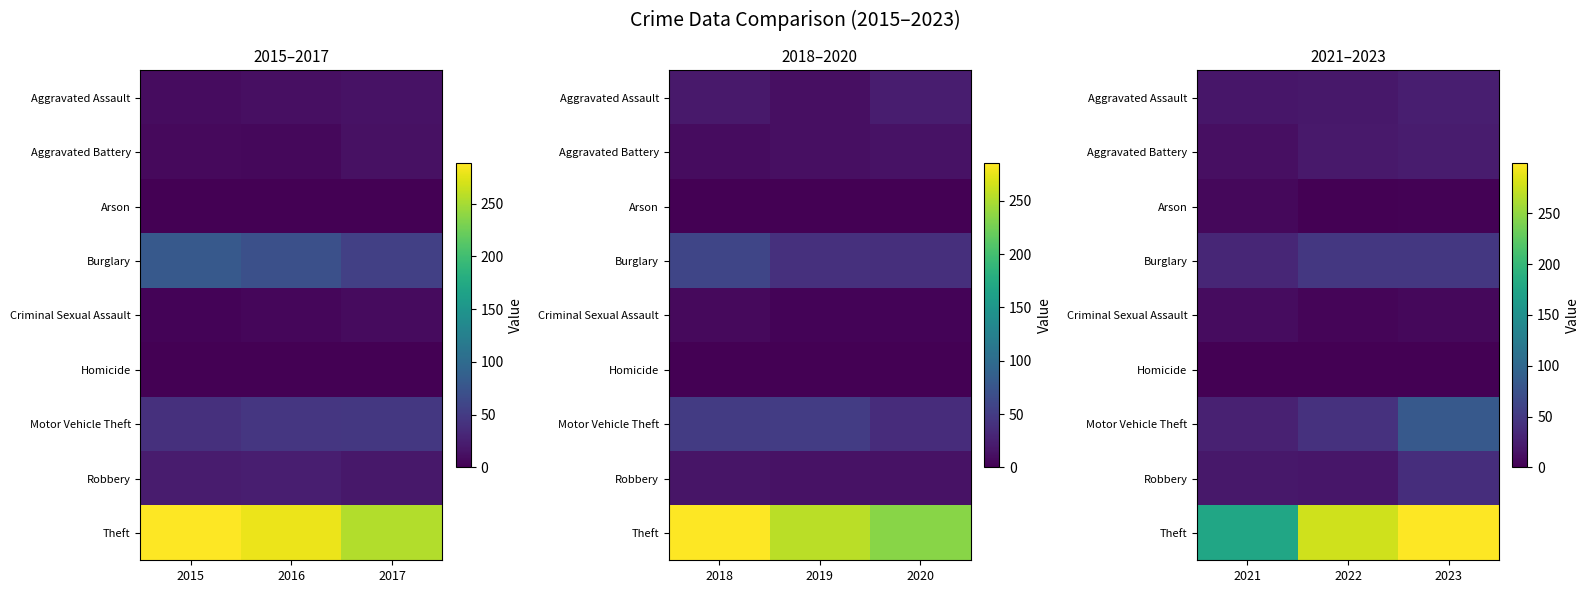

Which series has the largest range (max minus min)?

Theft